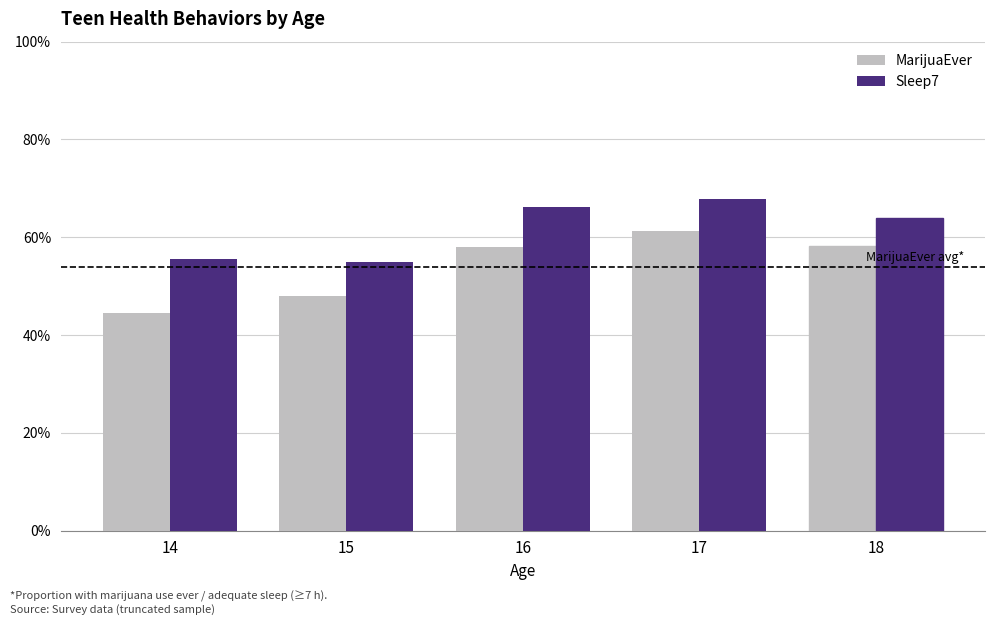

What is the difference between the second highest and minimum values in the Sleep7 series?

0.1